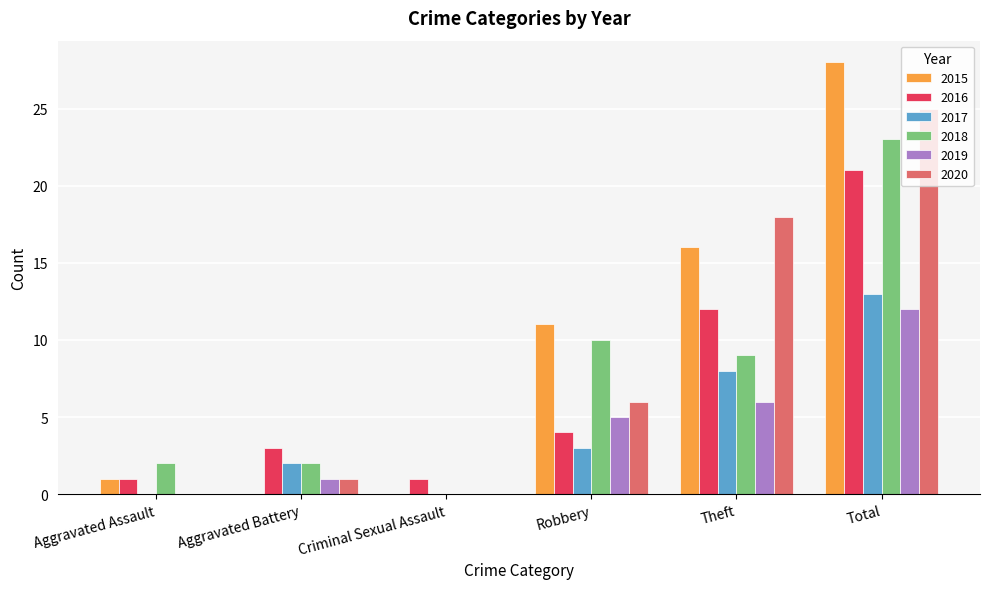

At which category is the sum across all series the highest?

Total